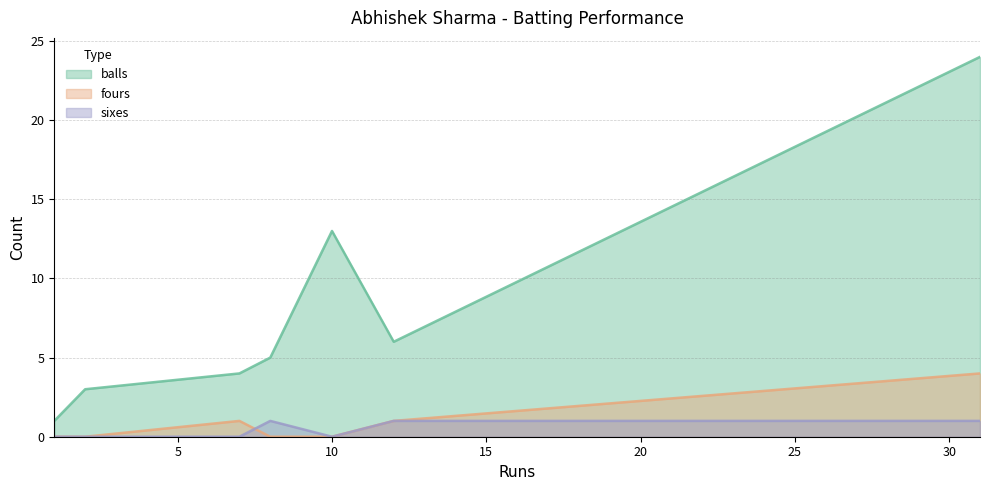

What are all the series names shown in the legend?

balls, fours, sixes